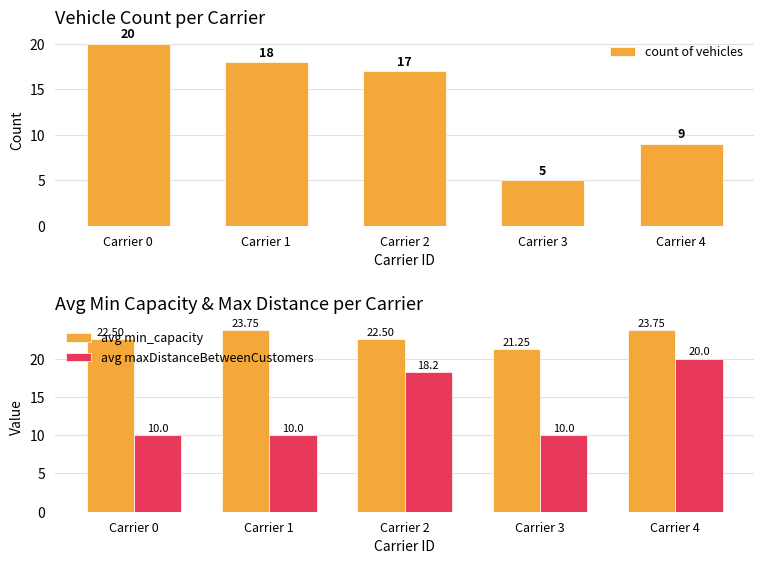

What is the sum of the avg maxDistanceBetweenCustomers values at Carrier 2 and Carrier 3?

28.2